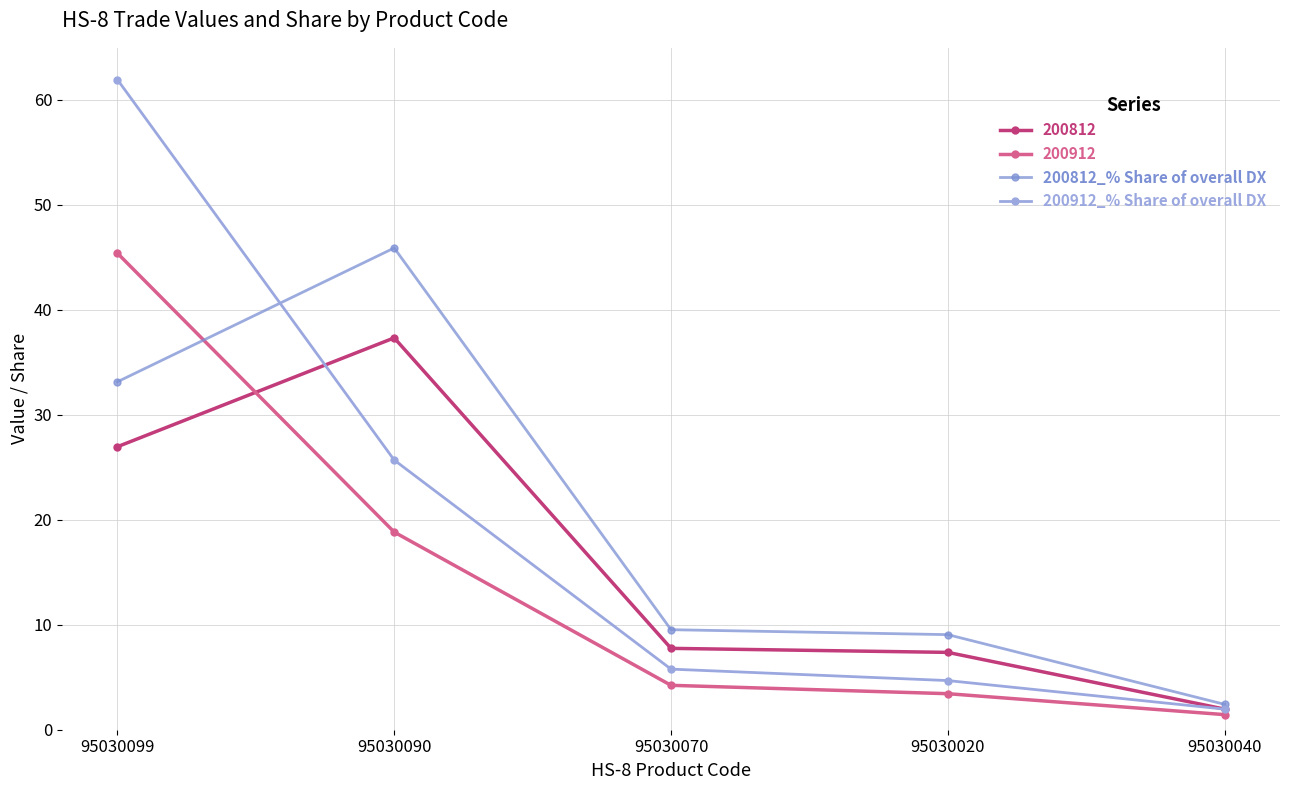

Reading right to left, what are all the values shown in this chart?

200812: 2.0	7.4	7.7	37.3	26.9
200912: 1.4	3.4	4.2	18.8	45.4
200812_% Share of overall DX: 2.4	9.1	9.5	45.9	33.1
200912_% Share of overall DX: 2.0	4.7	5.8	25.7	61.9